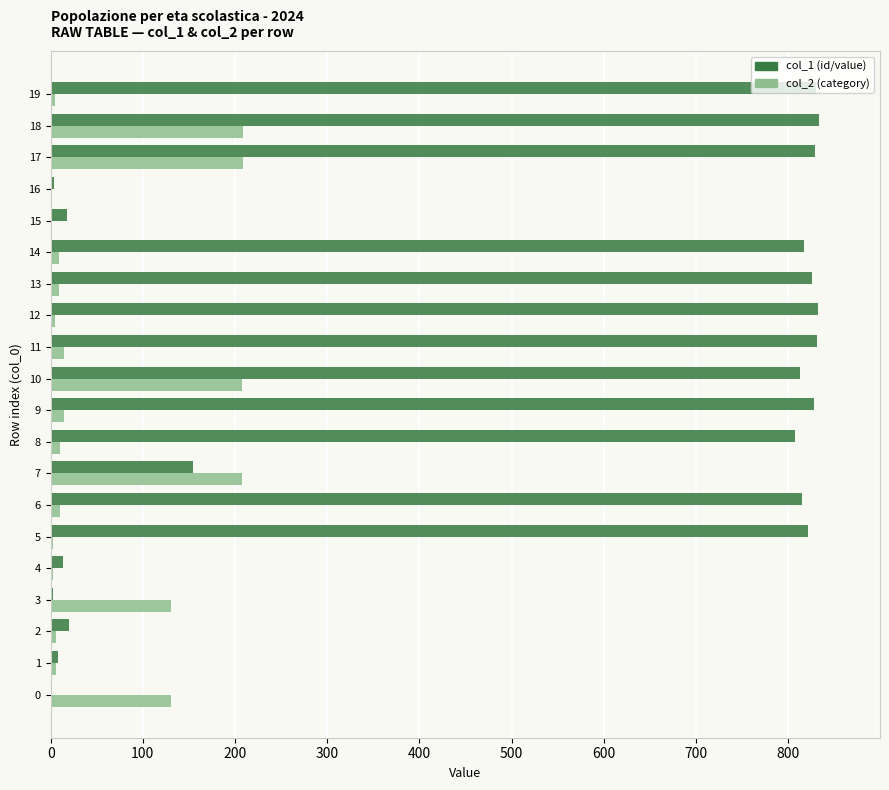

What is the greatest value displayed?

833